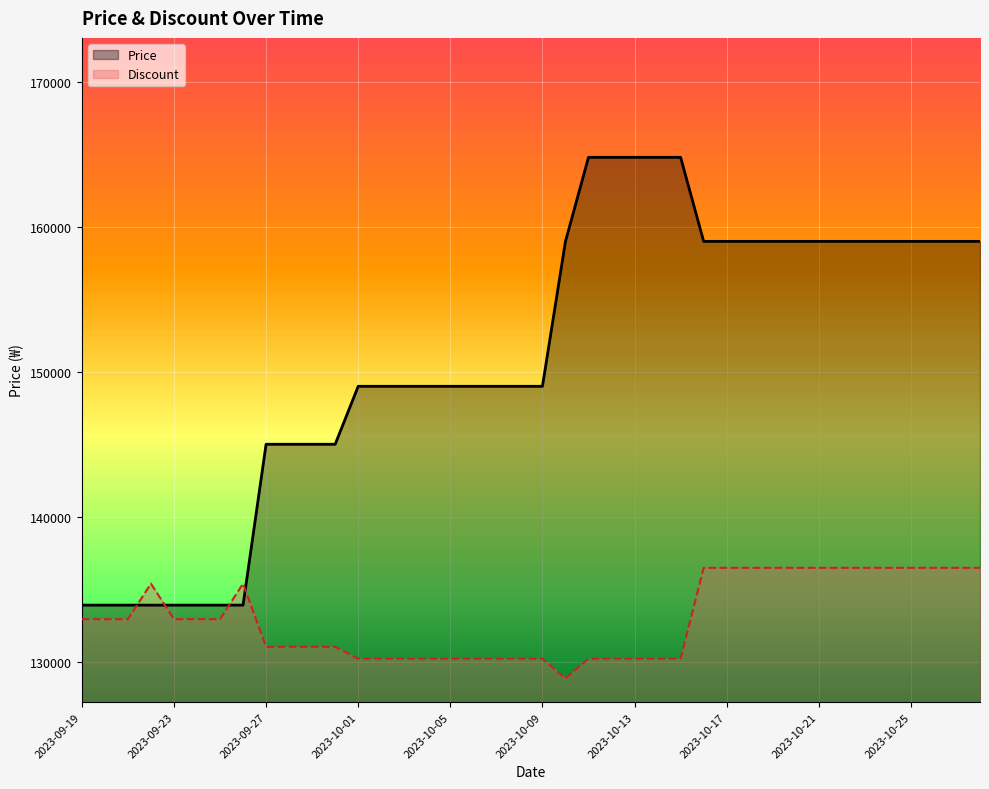

After their last crossing, which series has the higher values: Discount or Price?

Price